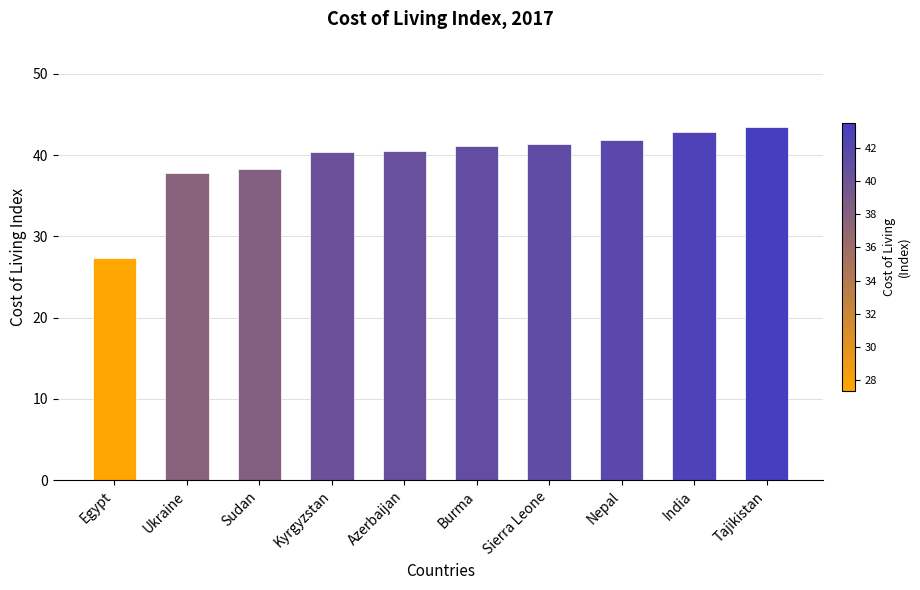

What is the change in value from Sierra Leone to Nepal?

+0.5